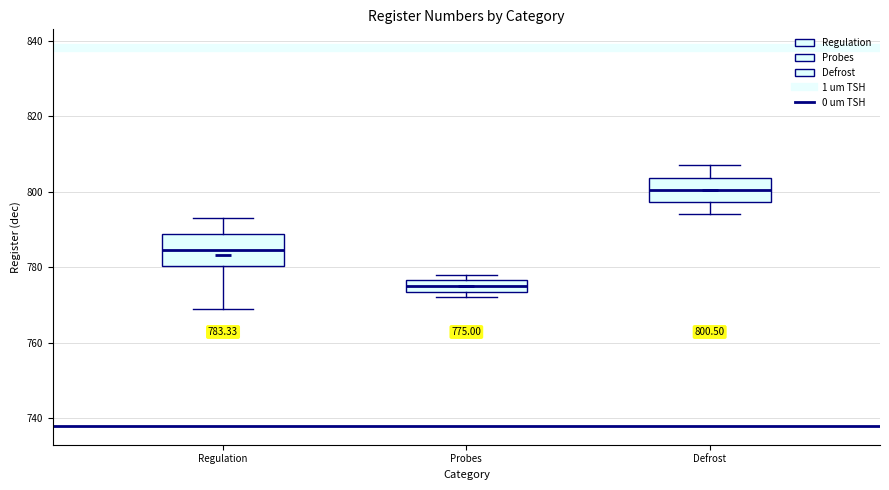

Which box's median line is the highest?

Defrost